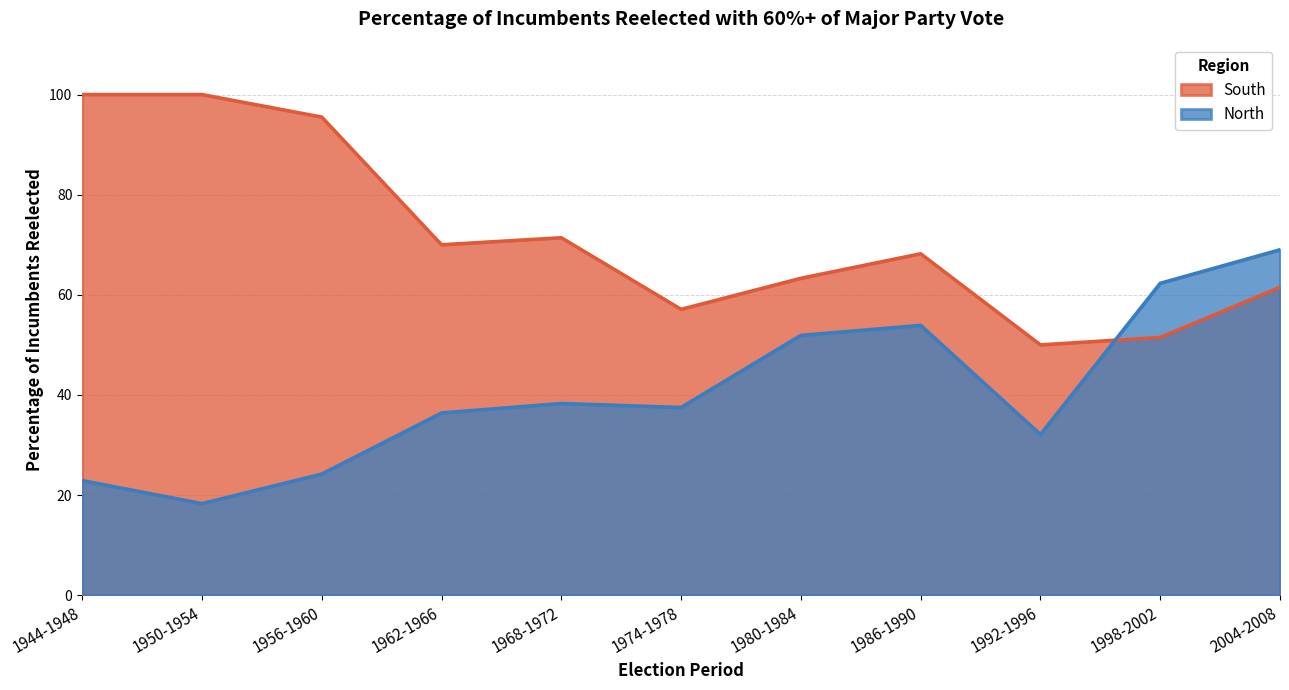

How many categories are shown in the chart?

11